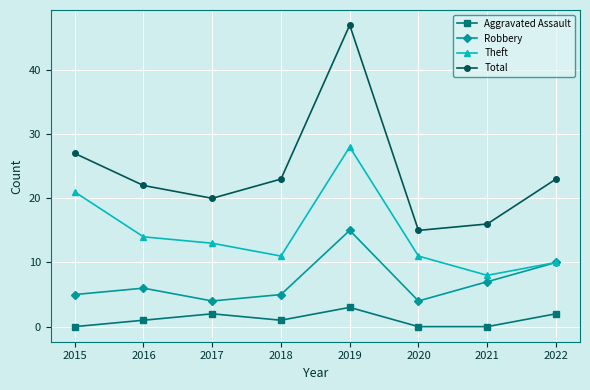

Which series has the largest range (max minus min)?

Total